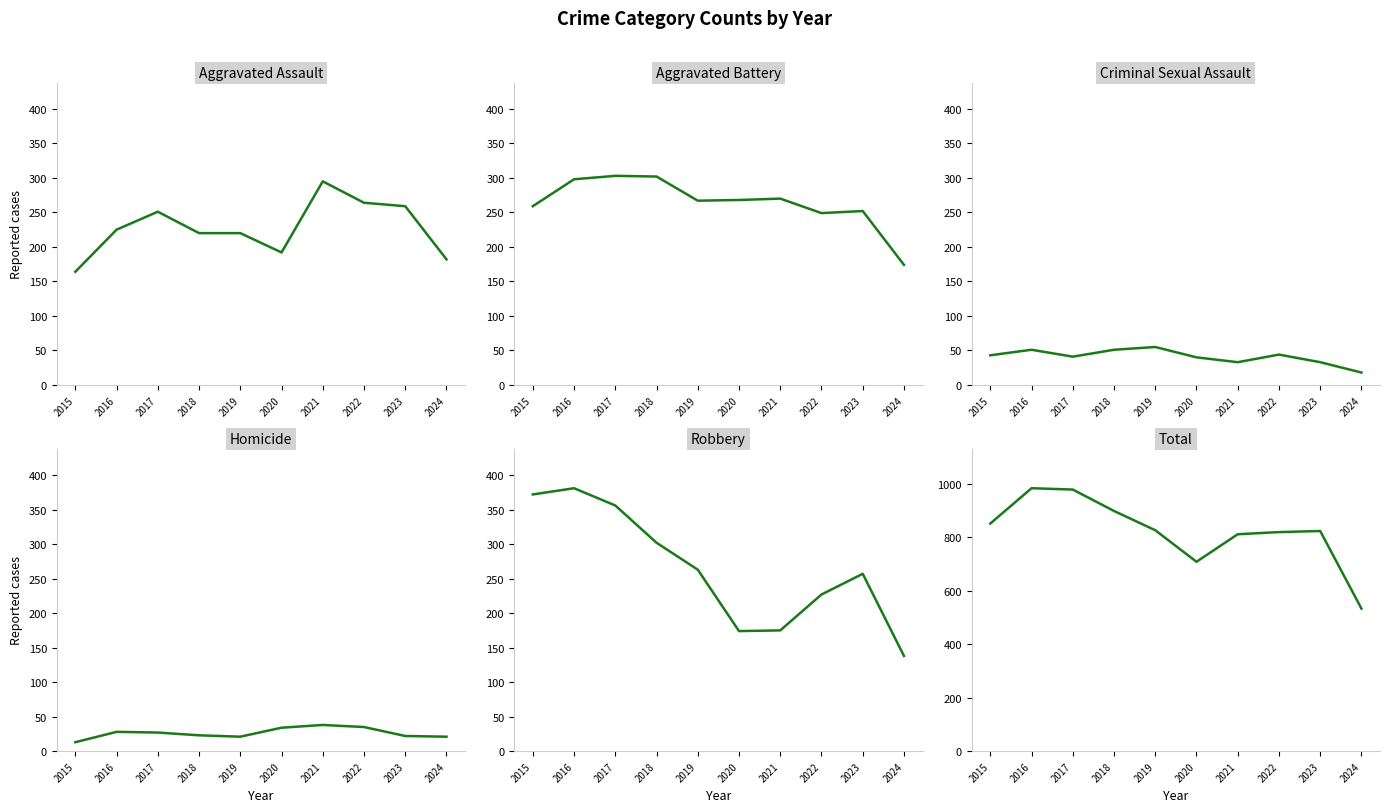

What is the value of the Total point at the 3rd from the left?

978